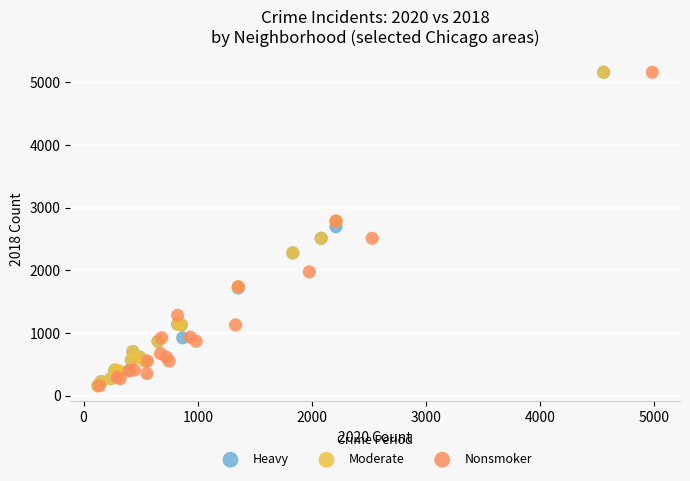

What are all the series names shown in the legend?

Heavy, Moderate, Nonsmoker